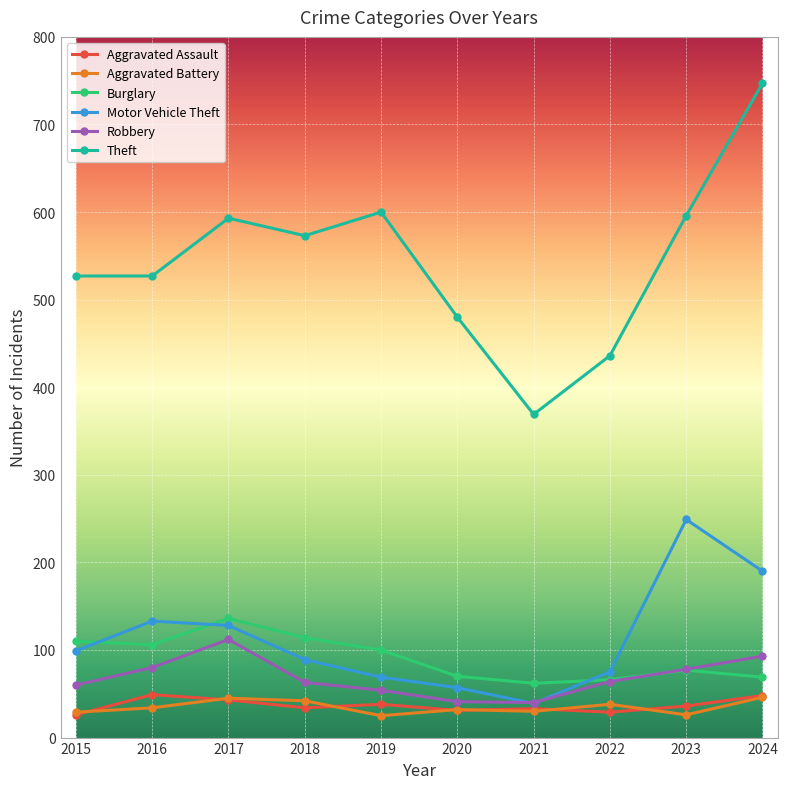

Is it true that Motor Vehicle Theft equals 88 at 2017?

False